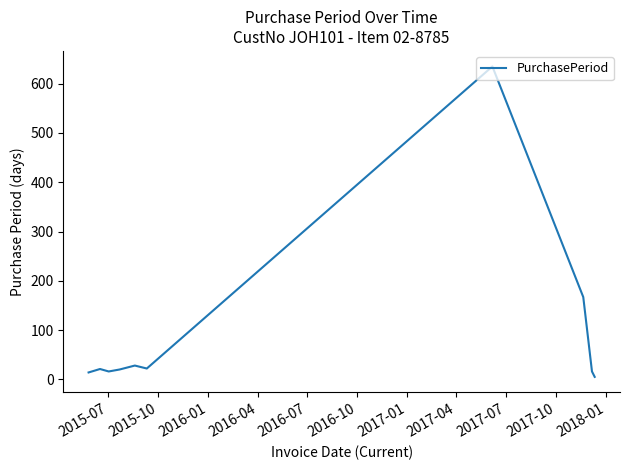

What is the maximum value shown in the chart?

635